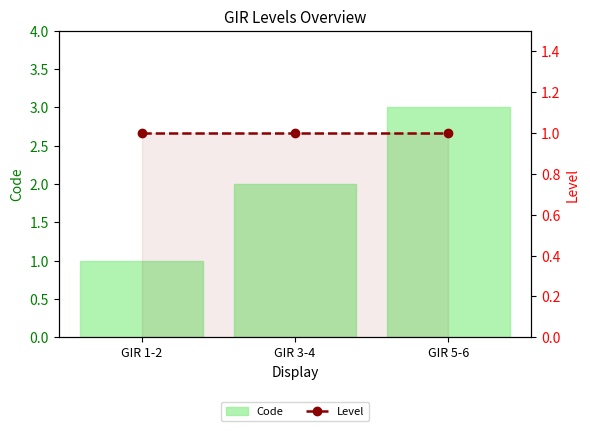

List the series in order of their peak value, highest first.

Code, Level